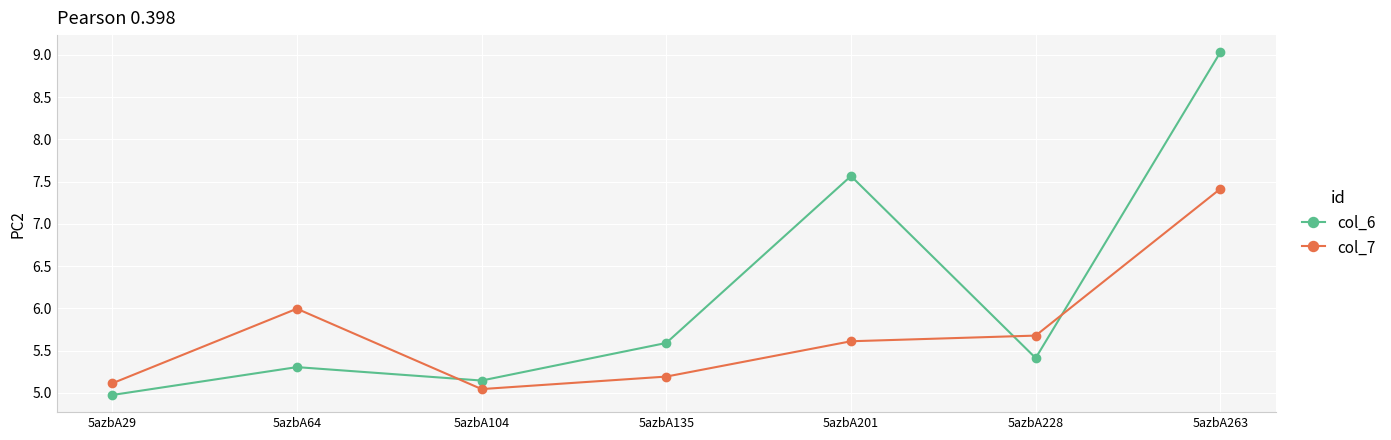

List the series in order of their overall mean, lowest first.

col_7, col_6